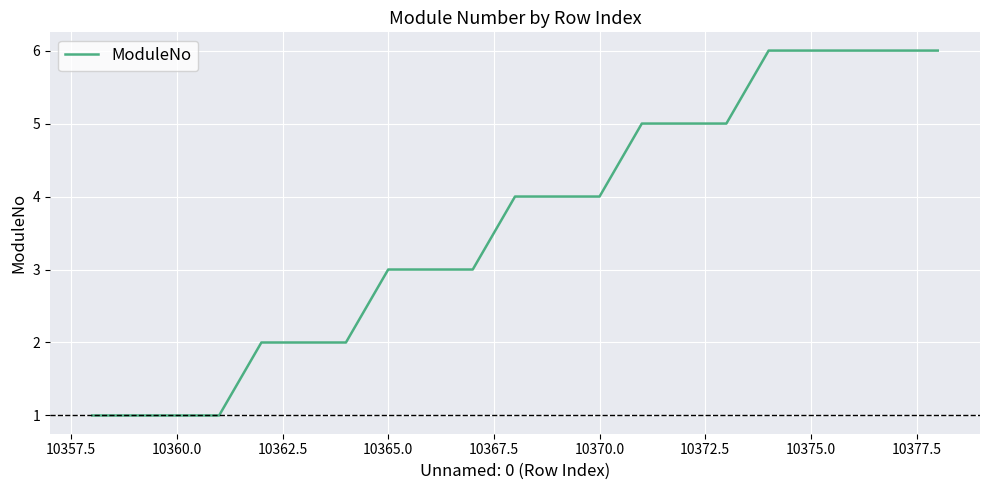

What is the greatest value displayed?

6